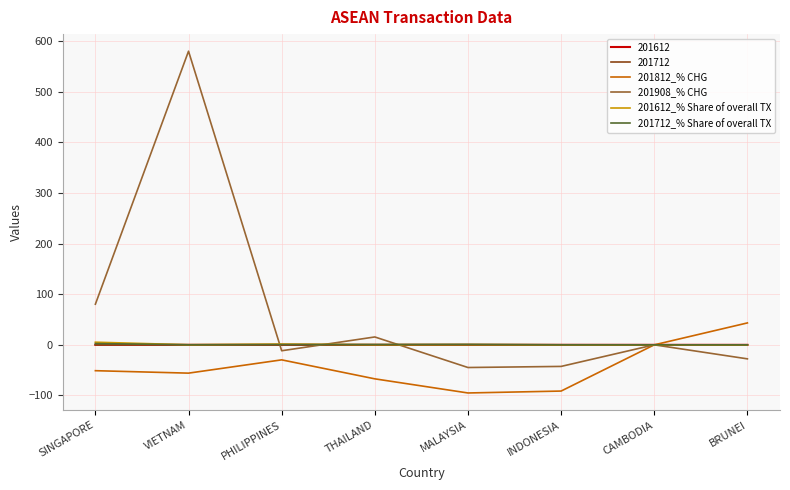

What is the difference between the highest and lowest values at BRUNEI?

70.9